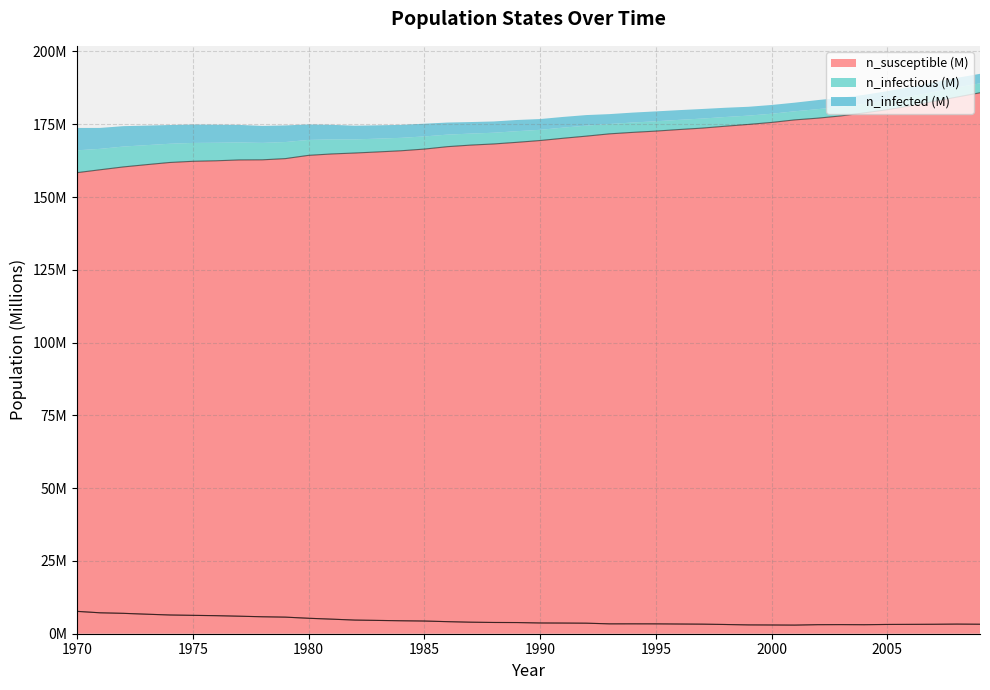

At which label does n_infectious reach its peak?

1970